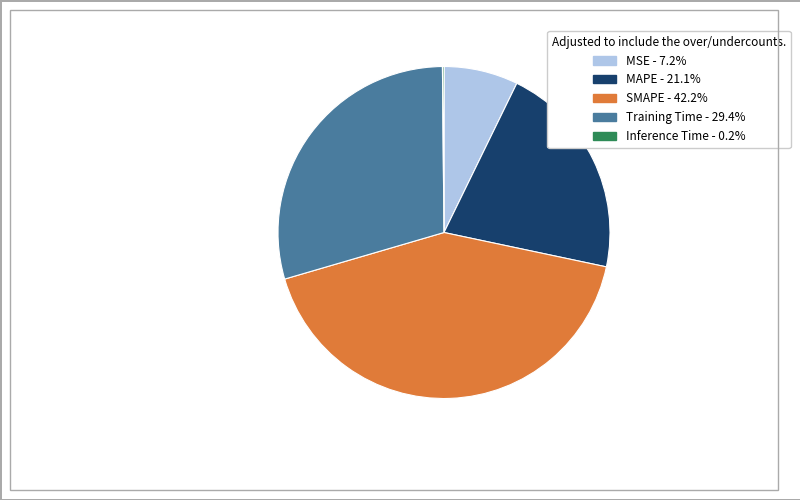

Does any single category account for the majority?

No